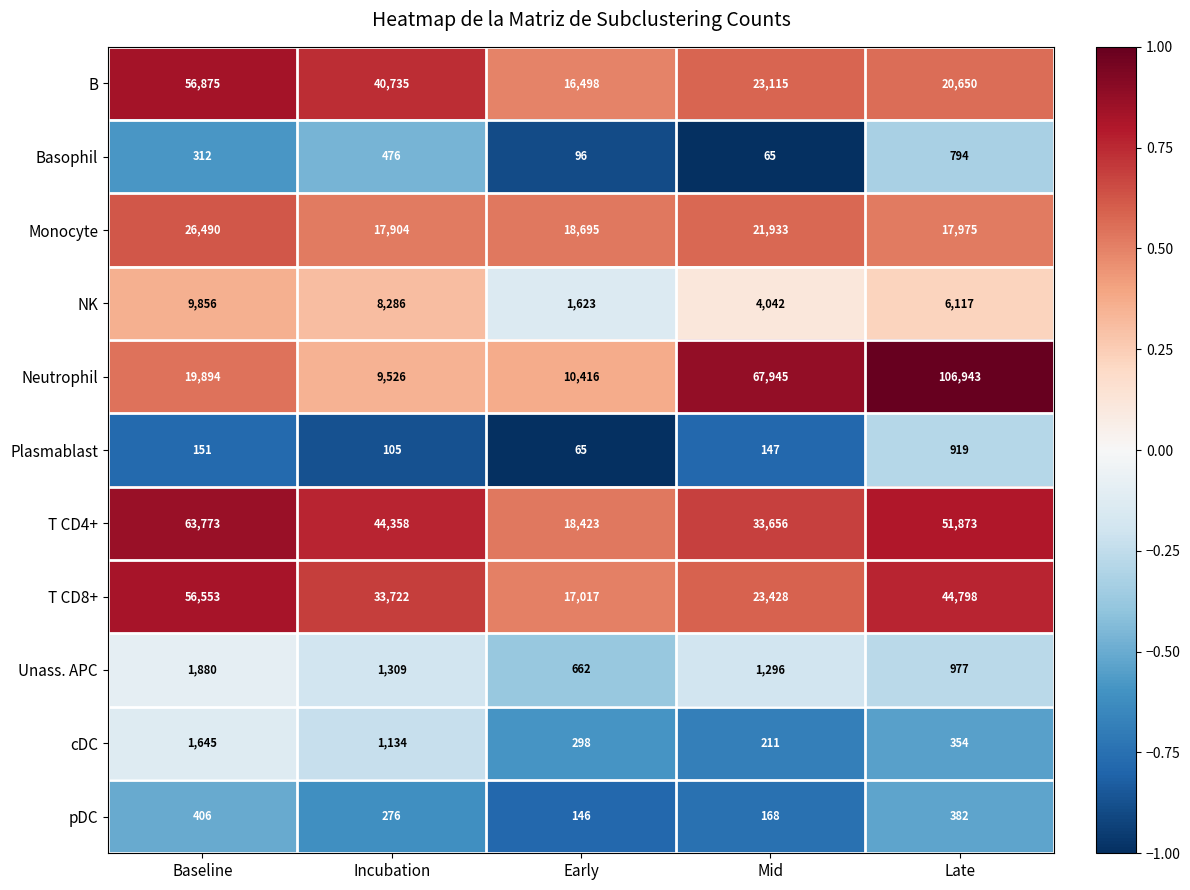

What is the greatest value displayed?

106943